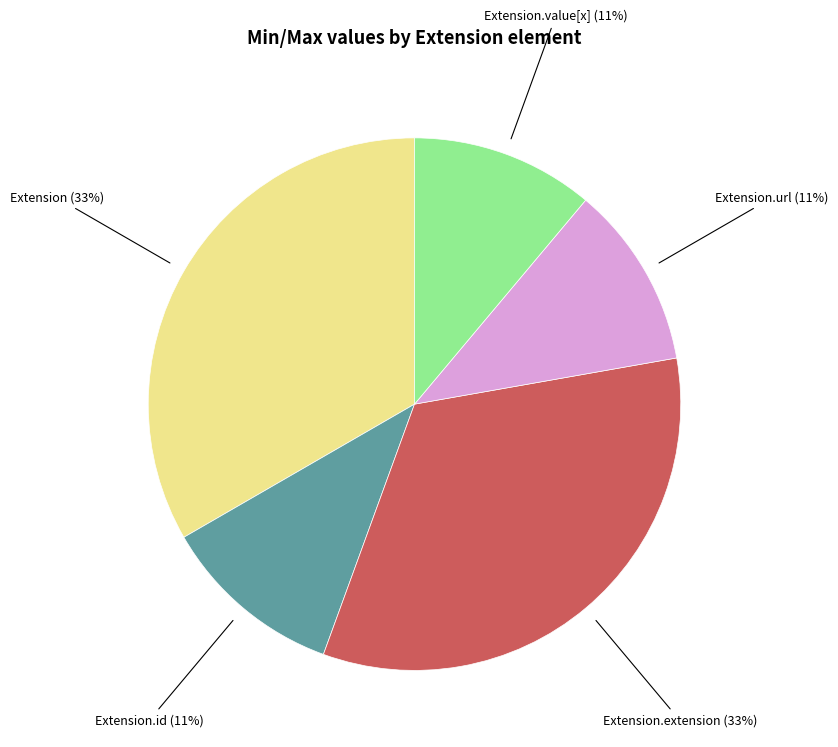

True or false: Extension.id accounts for 1% of the total.

False